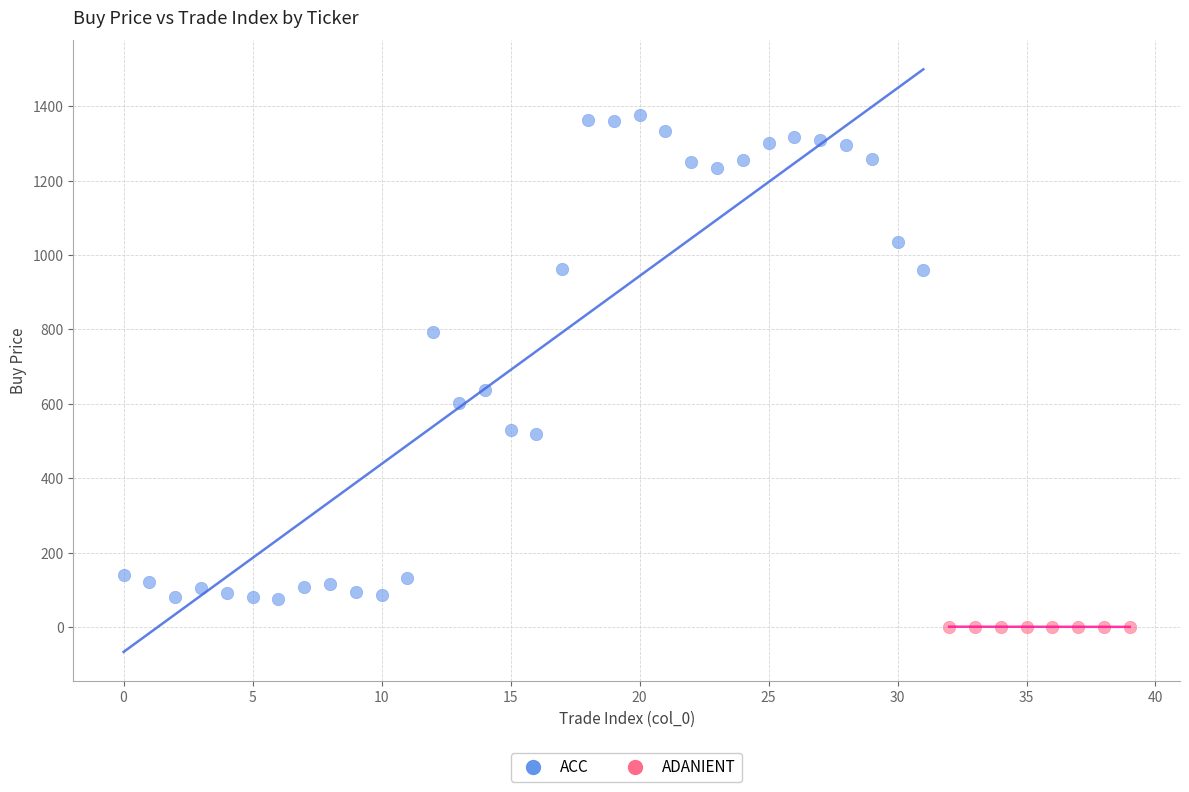

Which series contains the highest Y value?

ACC